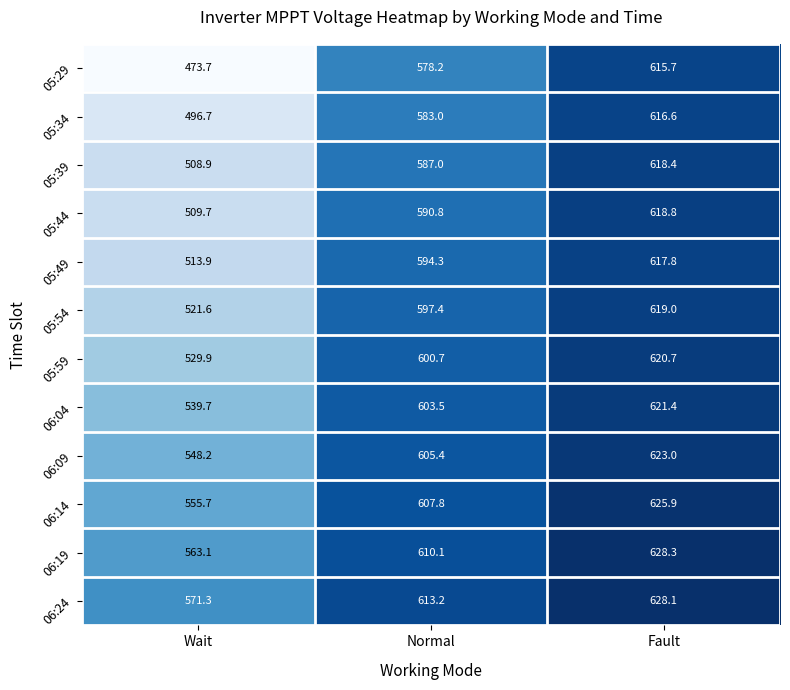

True or false: 06:24 has a value of 285.5 at Fault.

False